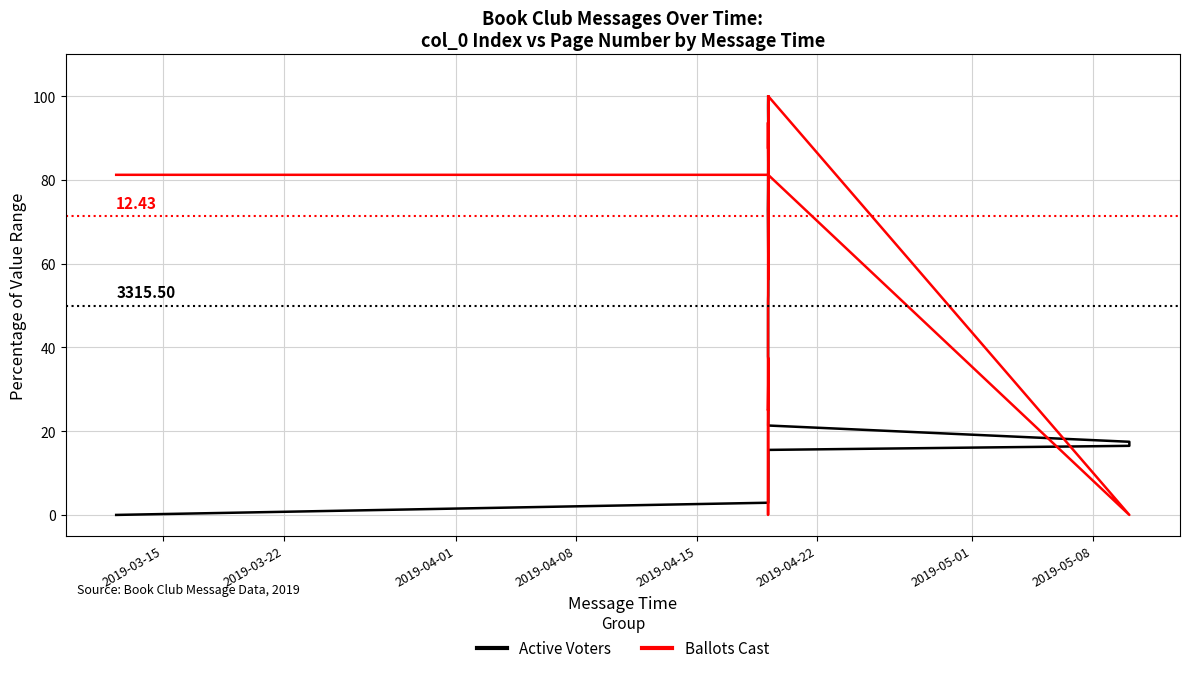

Rank the series by their average value, from lowest to highest.

Active Voters, Ballots Cast